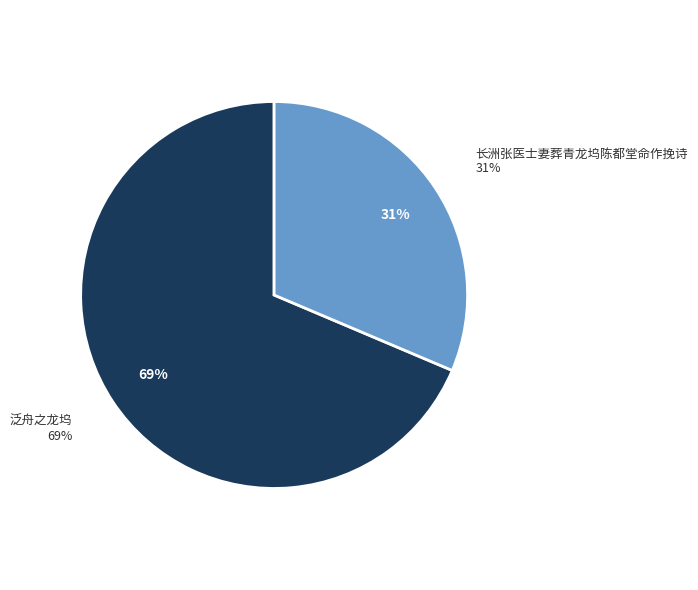

The 长洲张医士妻葬青龙坞陈都堂命作挽诗 slice represents 21% of the pie. True or false?

False